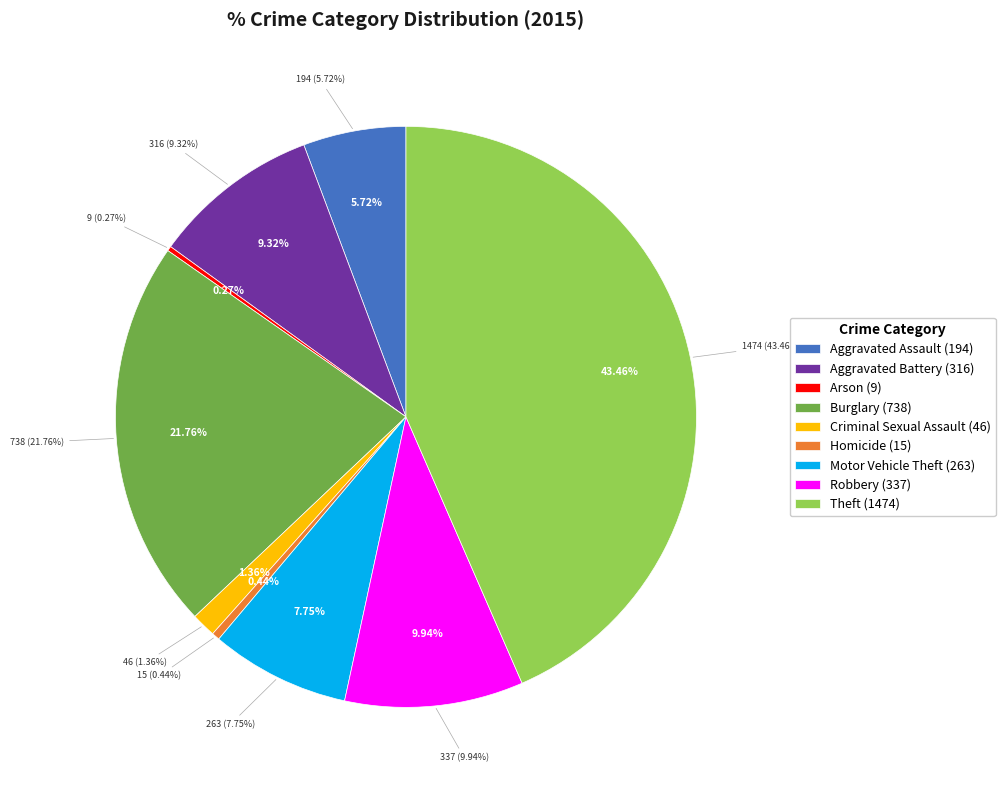

Rank the categories by value from lowest to highest.

Arson, Homicide, Criminal Sexual Assault, Aggravated Assault, Motor Vehicle Theft, Aggravated Battery, Robbery, Burglary, Theft